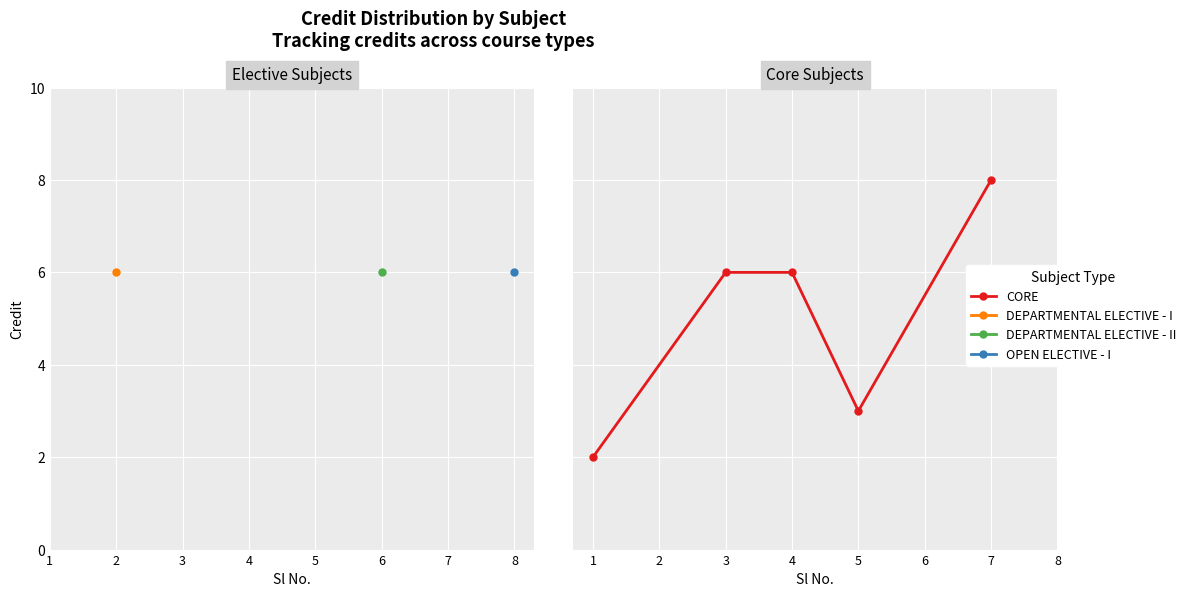

Does the chart have visible grid lines?

Yes